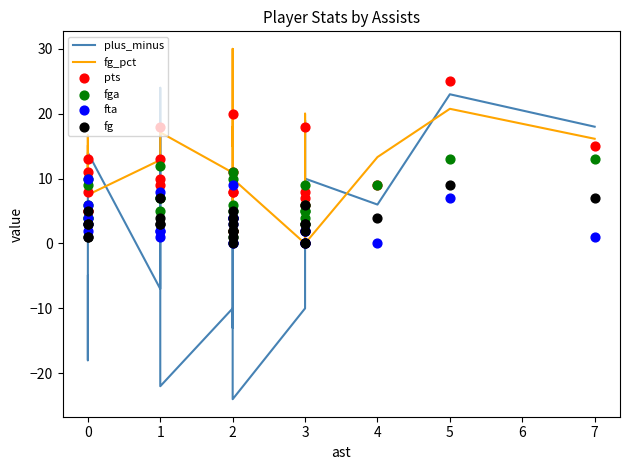

Is the value of fg_pct at 21 greater than the value of fg at 7?

No